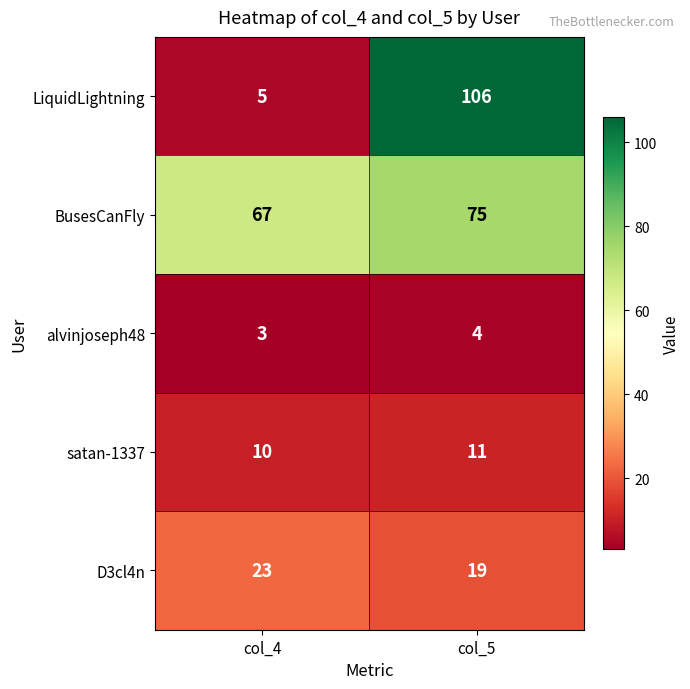

Count the number of data series in this chart.

5